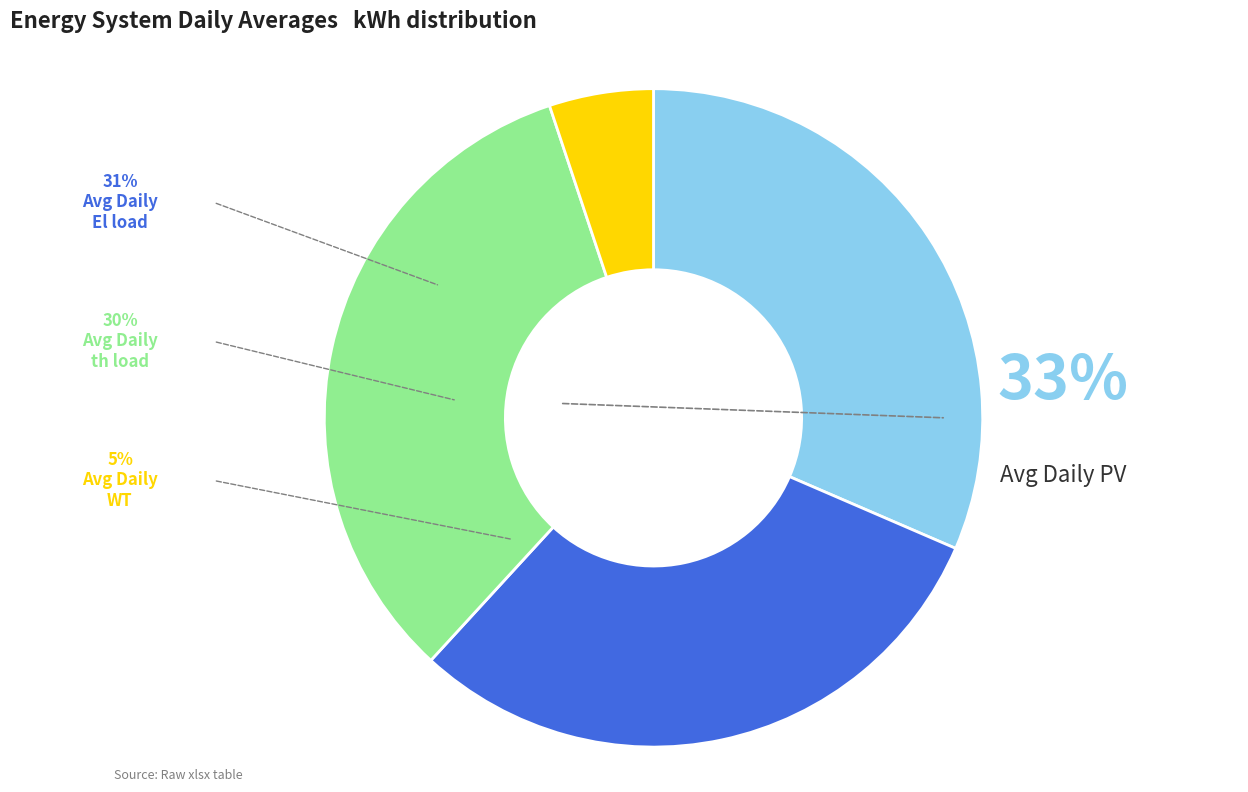

Does any single category account for the majority?

No